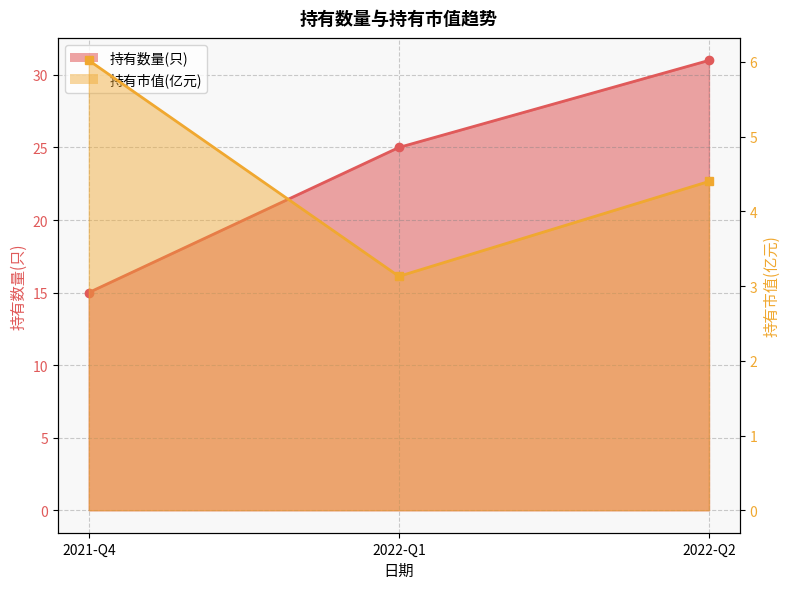

The value of 持有数量(只) at 2022-Q2 is 31.0. True or false?

True